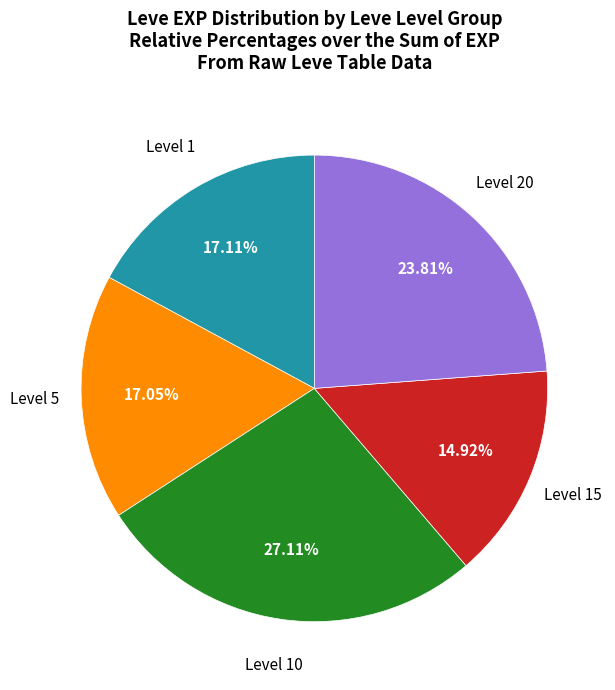

Does any single category account for the majority?

No